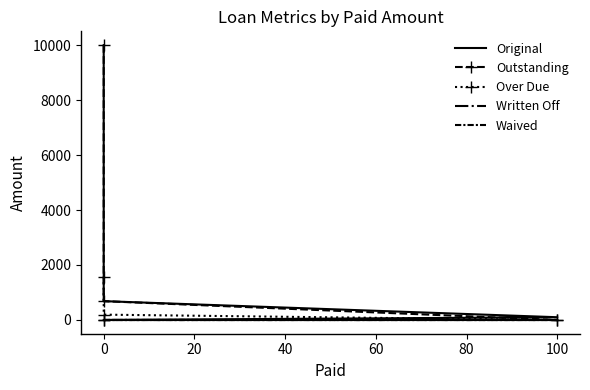

At how many categories does at least one series exceed 3341?

1